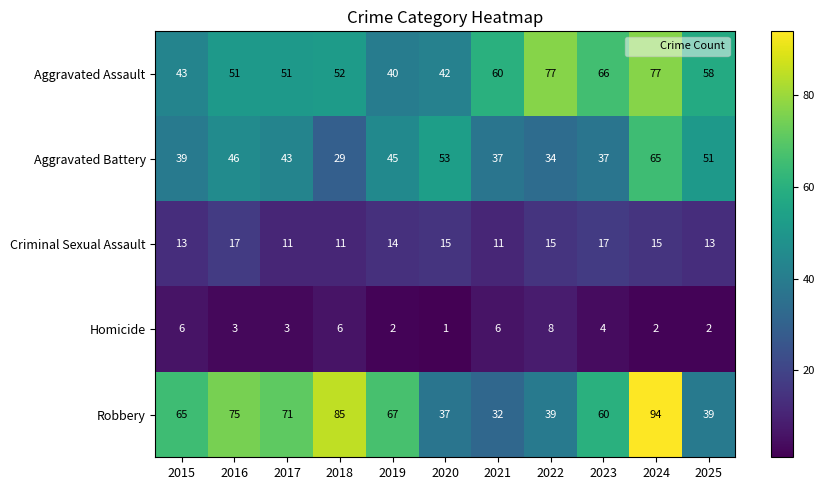

Where is Homicide nearest to the value 4?

2023